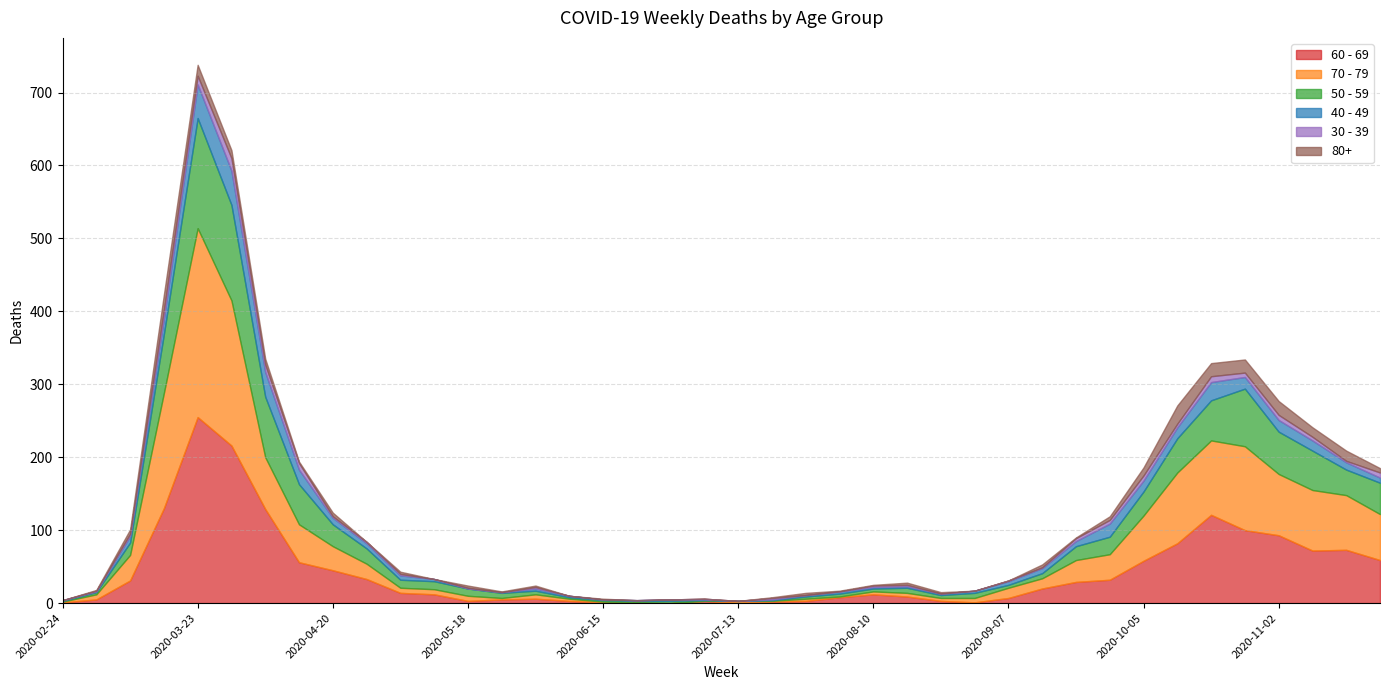

Does the chart have visible grid lines?

Yes